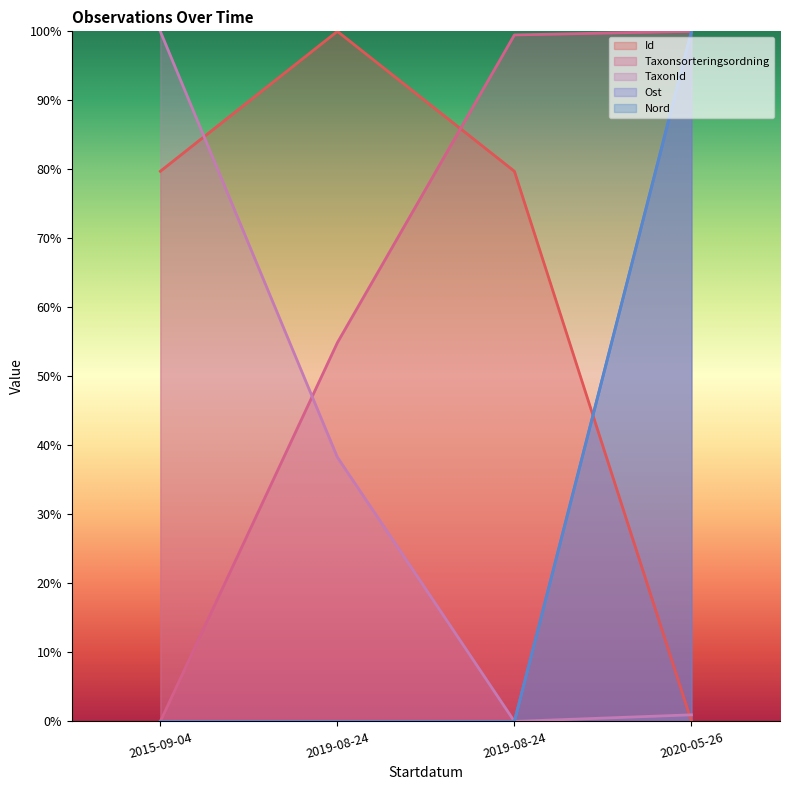

Reading right to left, list all the values displayed in this chart.

Id: 2020-05-26=0.0	2019-08-24=79.7	2019-08-24=100.0	2015-09-04=79.7
Taxonsorteringsordning: 2020-05-26=100.0	2019-08-24=99.5	2019-08-24=54.9	2015-09-04=0.0
TaxonId: 2020-05-26=1.0	2019-08-24=0.0	2019-08-24=38.3	2015-09-04=100.0
Ost: 2020-05-26=100.0	2019-08-24=0.0	2019-08-24=0.0	2015-09-04=0.0
Nord: 2020-05-26=100.0	2019-08-24=0.0	2019-08-24=0.0	2015-09-04=0.0